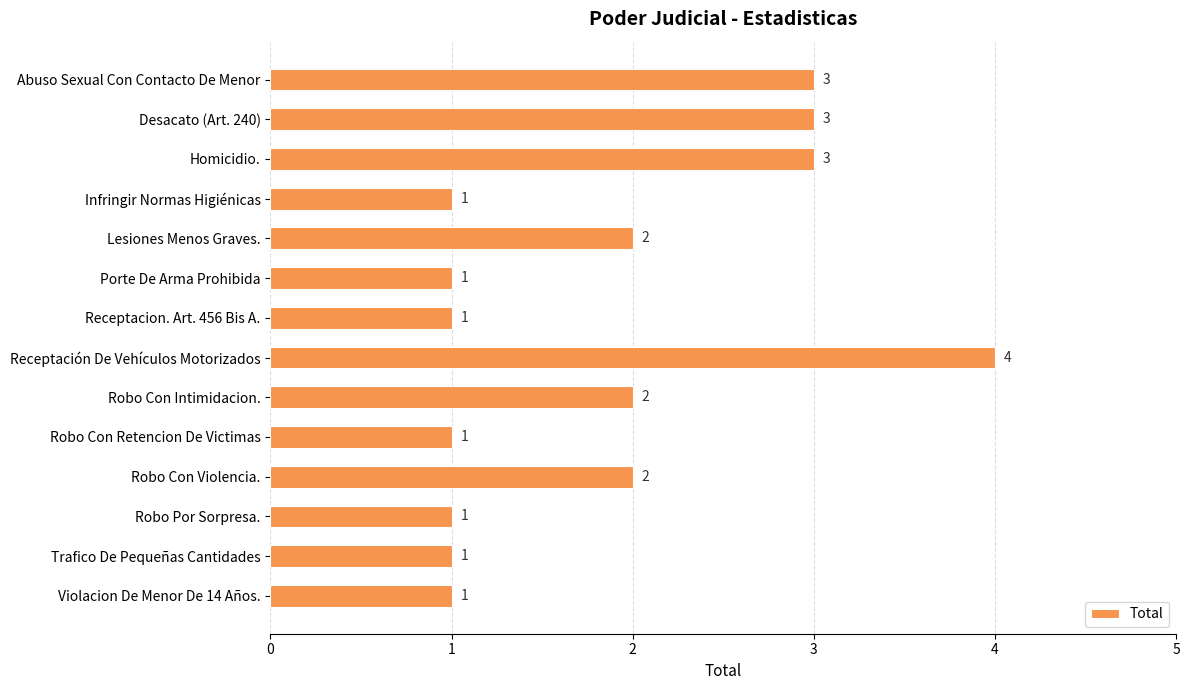

What is the greatest value displayed?

4